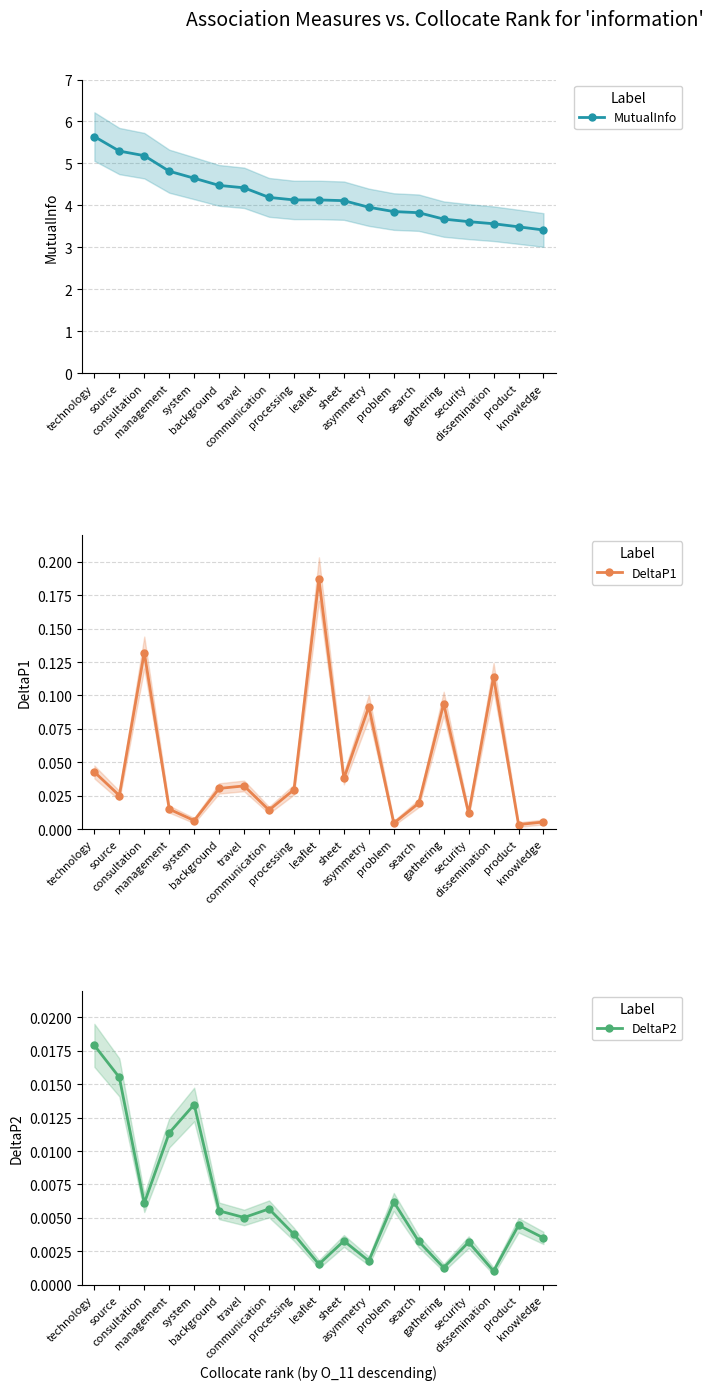

What is the value of the MutualInfo point at the 6th from the left?

4.5